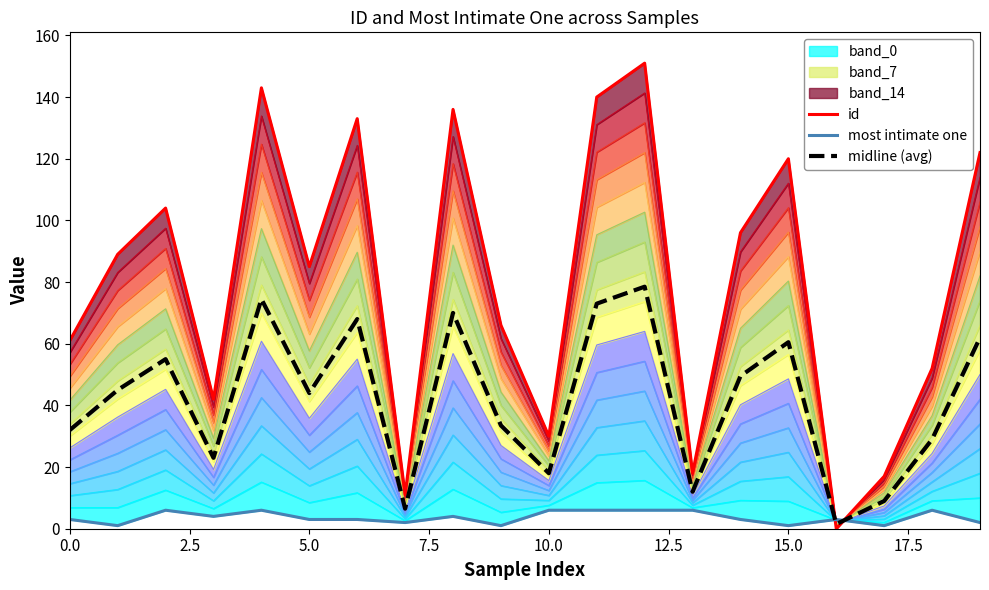

What is the label of the 10th point from the left?

9